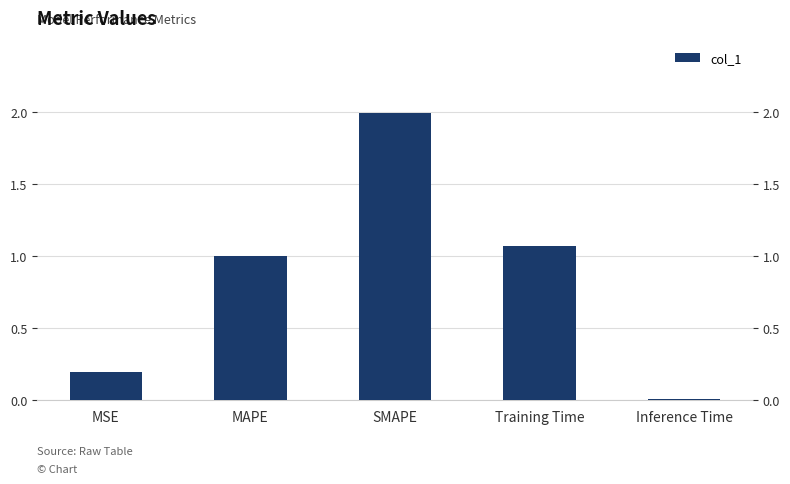

List the labels in order of value, largest first.

SMAPE, Training Time, MAPE, MSE, Inference Time